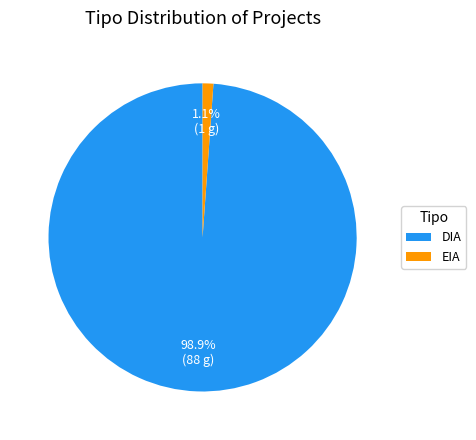

Count the number of slices in the pie.

2